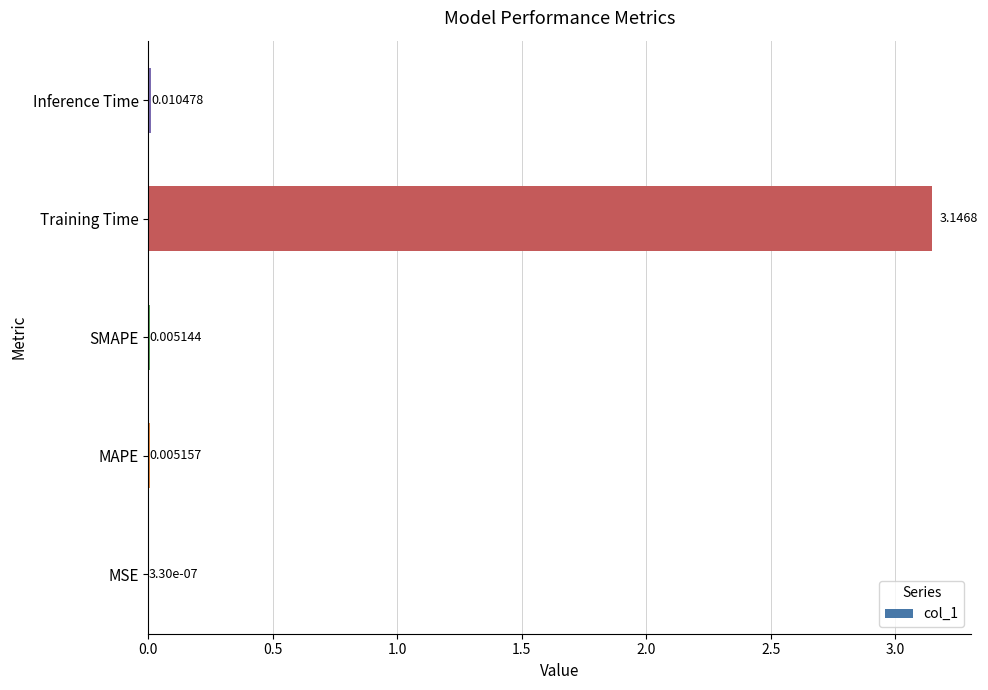

What is the sum of the values at Training Time and SMAPE?

3.2